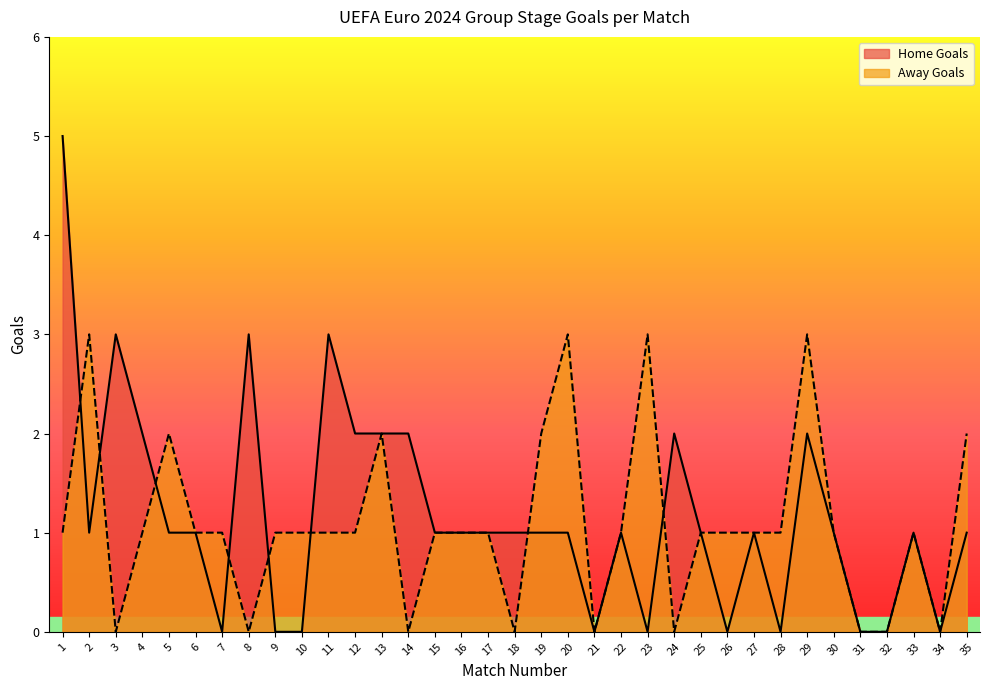

Reading right to left, what are all the values shown in this chart?

Home Goals: 1	0	1	0	0	1	2	0	1	0	1	2	0	1	0	1	1	1	1	1	1	2	2	2	3	0	0	3	0	1	1	2	3	1	5
Away Goals: 2	0	1	0	0	1	3	1	1	1	1	0	3	1	0	3	2	0	1	1	1	0	2	1	1	1	1	0	1	1	2	1	0	3	1